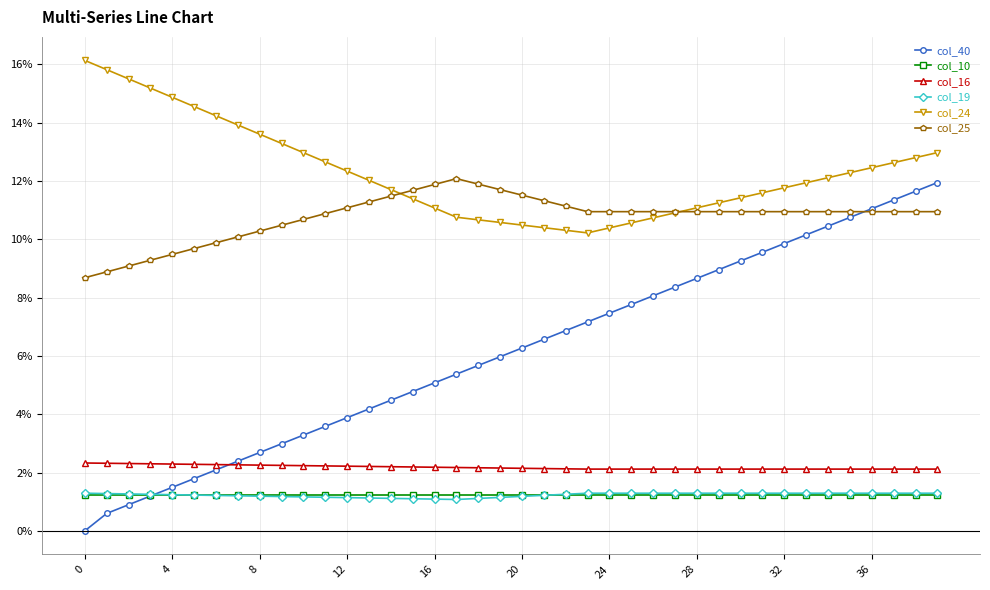

Between which two adjacent categories do col_25 and col_24 first intersect?

14 and 15